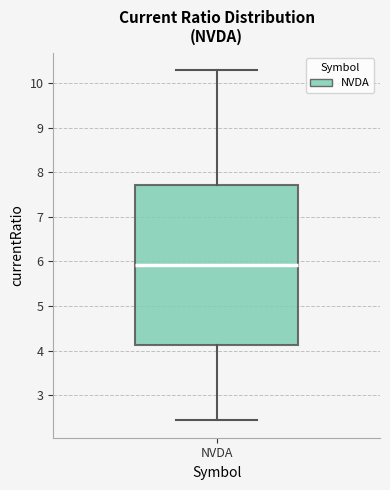

Where is the lower edge of the box for NVDA on the y-axis? The values are not printed on the chart, so give them approximately, as read against the axis.

4.1